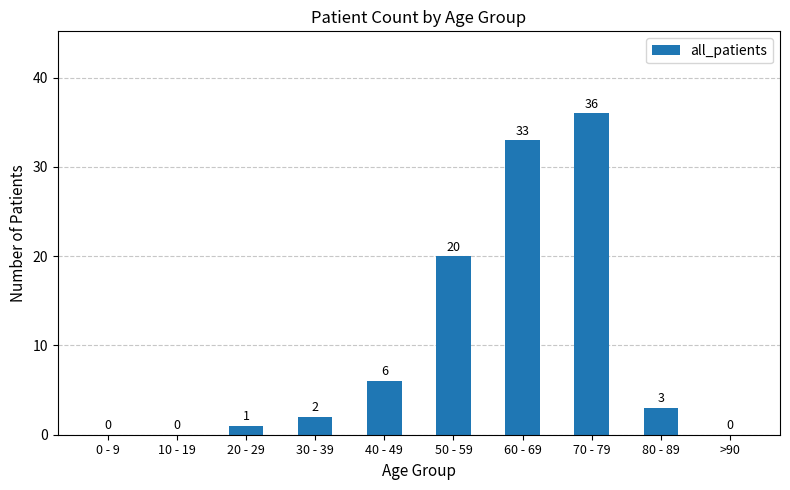

What is the change in value from 30 - 39 to 50 - 59?

+18